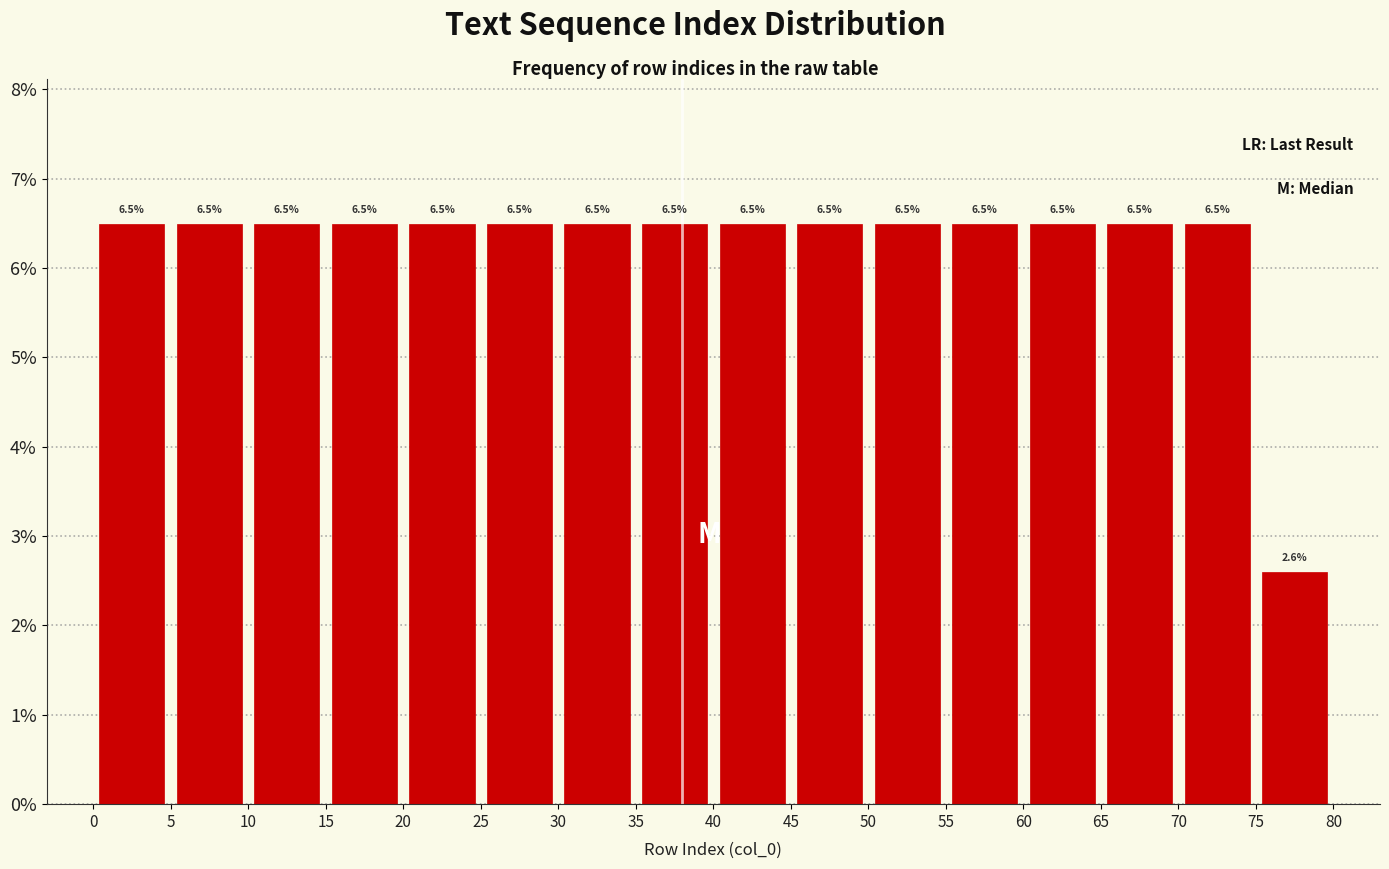

How tall is the bar that spans 65 to 70 on the x-axis?

6.5